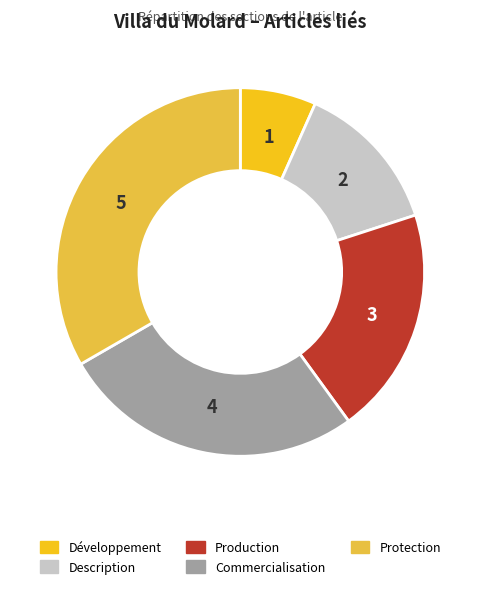

Is it true that Description is 13% of the pie?

True